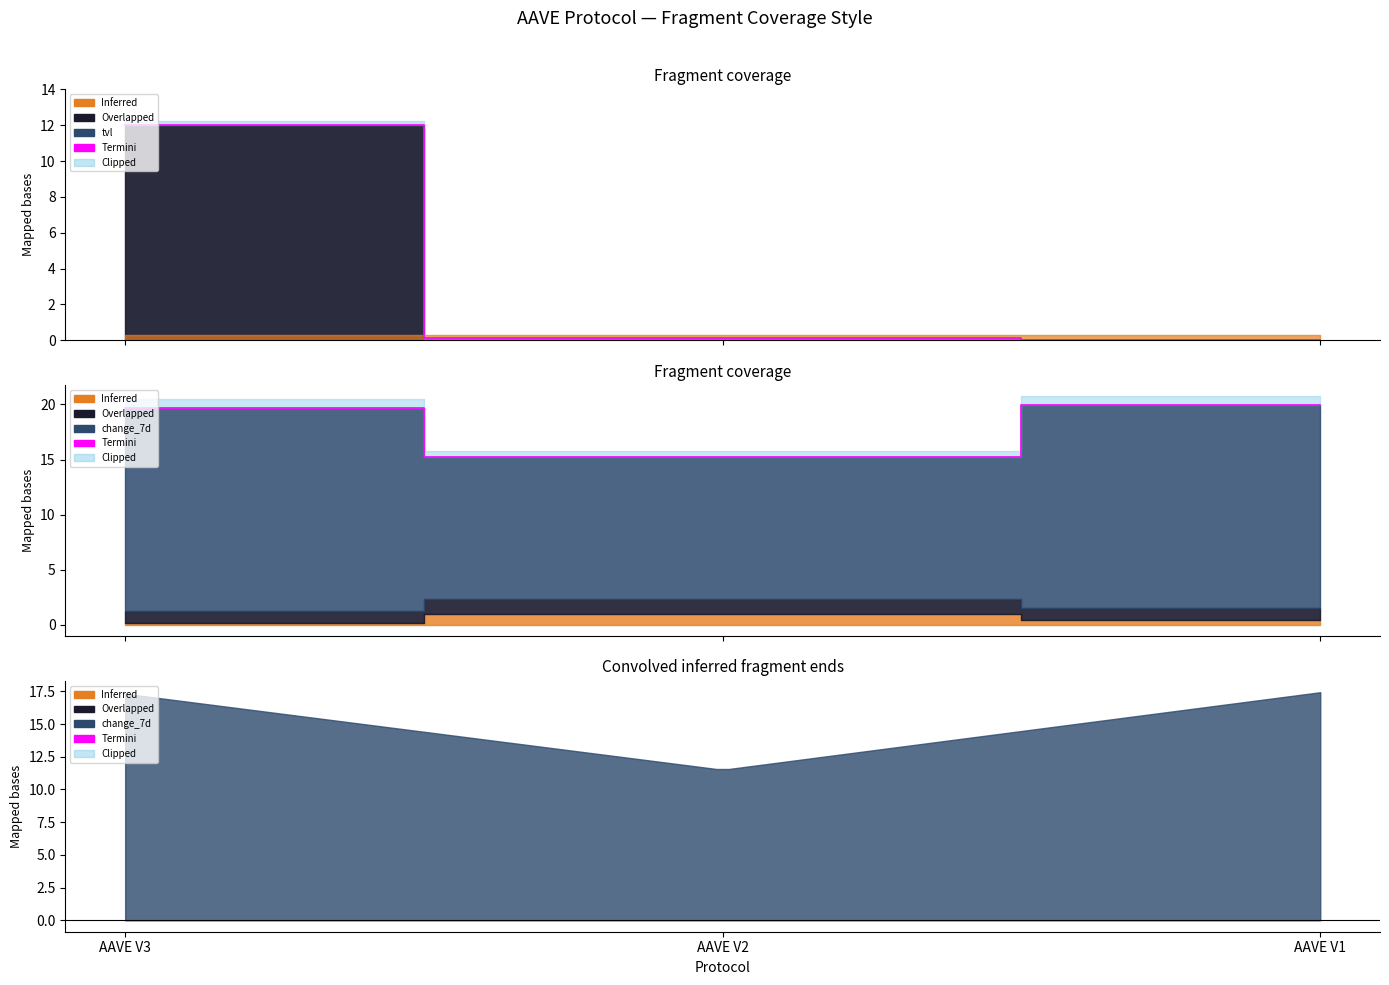

What is the average value?

18.3